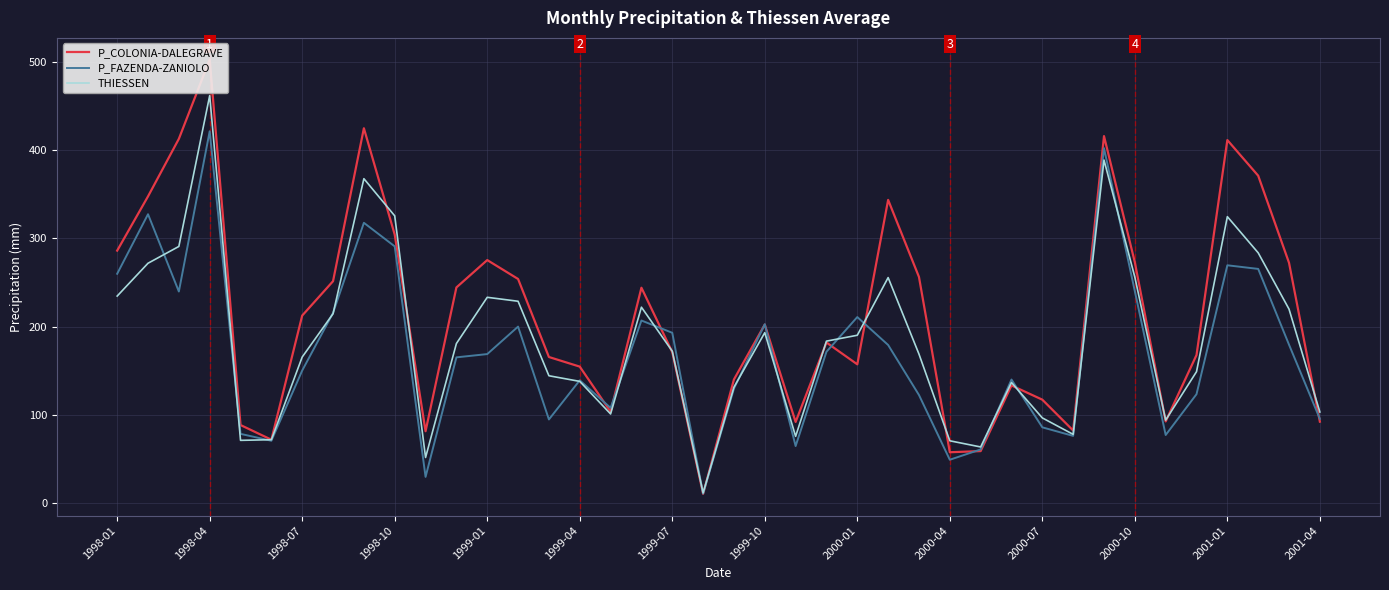

What are all the series names shown in the legend?

P_COLONIA-DALEGRAVE, P_FAZENDA-ZANIOLO, THIESSEN